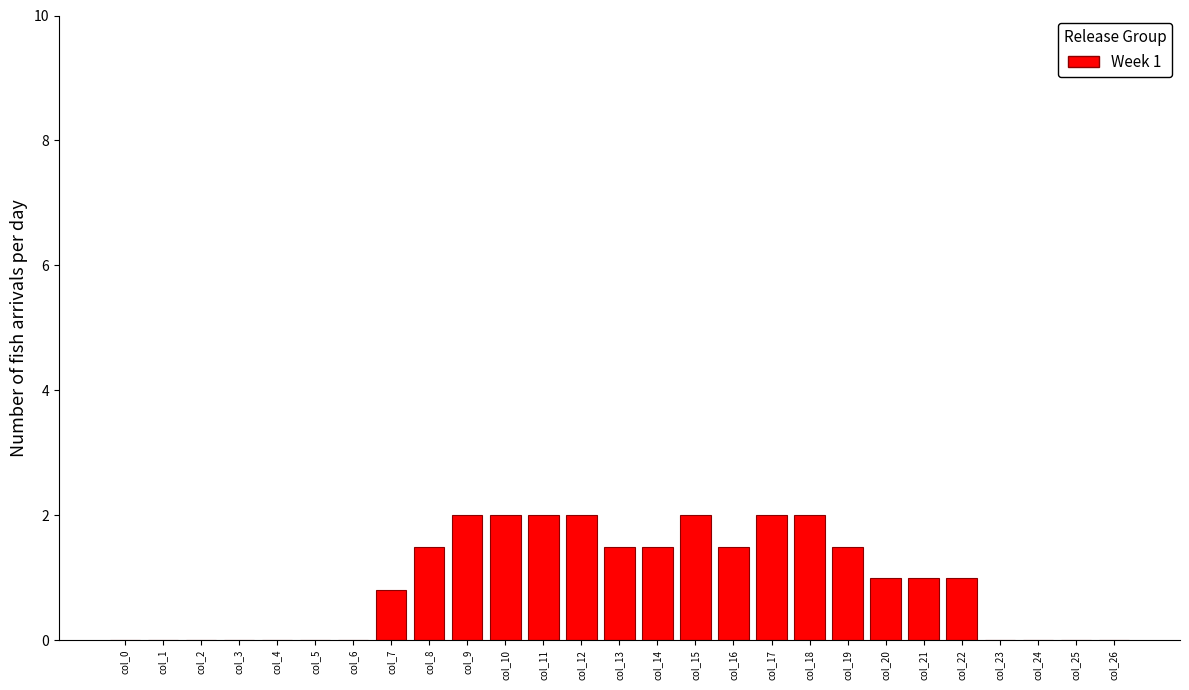

Reading left to right, transcribe all the data shown in this chart.

col_0=0.0	col_1=0.0	col_2=0.0	col_3=0.0	col_4=0.0	col_5=0.0	col_6=0.0	col_7=0.8	col_8=1.5	col_9=2.0	col_10=2.0	col_11=2.0	col_12=2.0	col_13=1.5	col_14=1.5	col_15=2.0	col_16=1.5	col_17=2.0	col_18=2.0	col_19=1.5	col_20=1.0	col_21=1.0	col_22=1.0	col_23=0.0	col_24=0.0	col_25=0.0	col_26=0.0